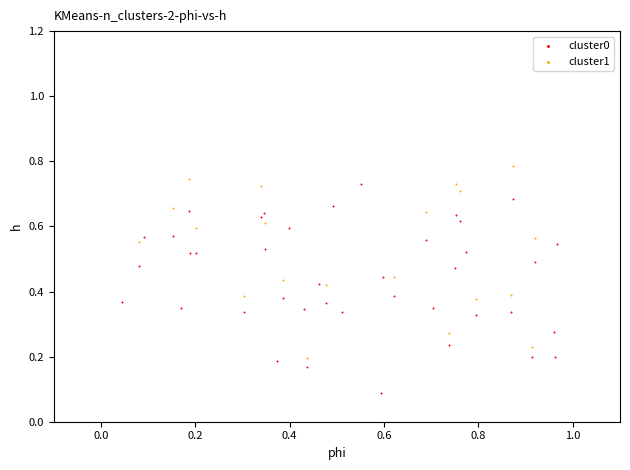

Which series reaches the minimum Y coordinate?

cluster0